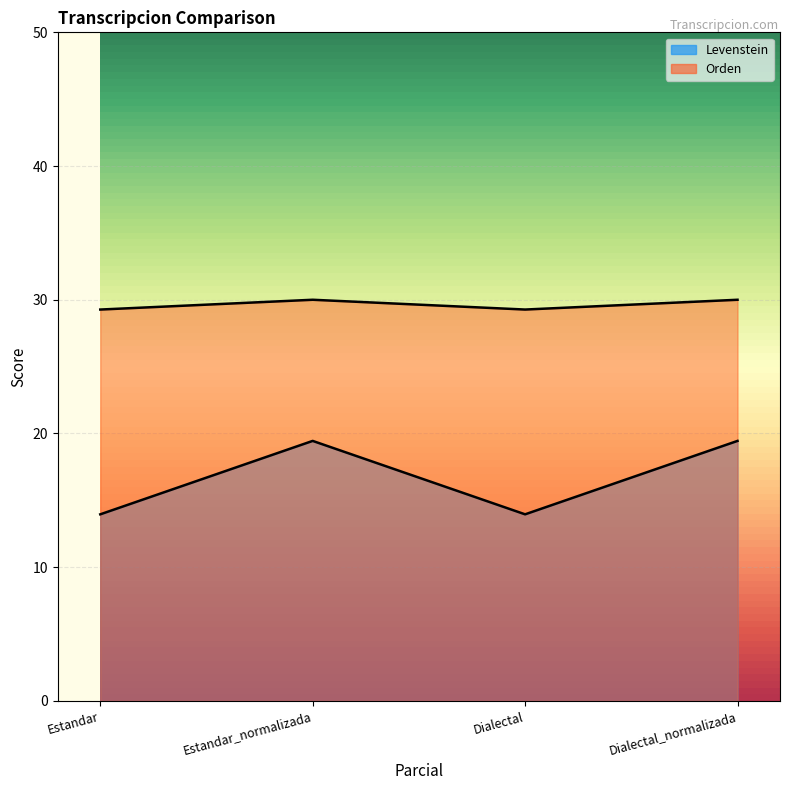

Which category has the highest value in the Orden series?

Estandar_normalizada